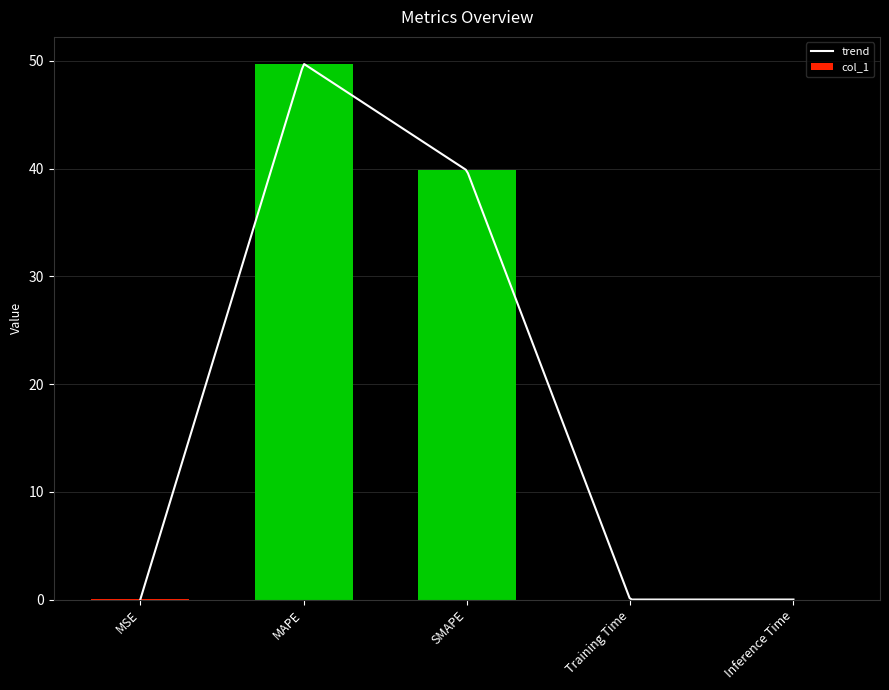

Is it true that the value at MAPE is 49.7?

True